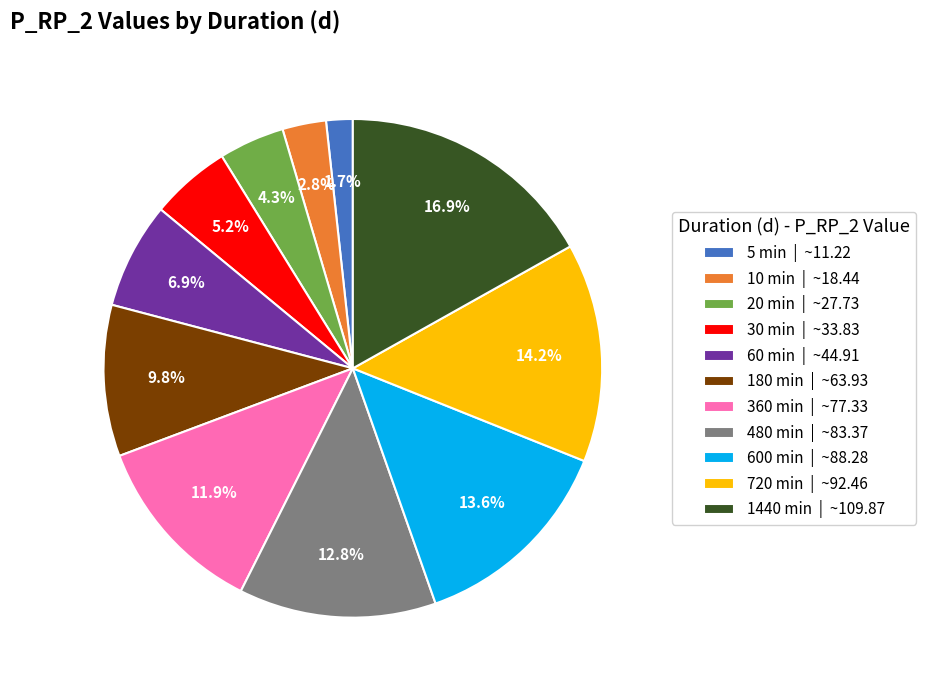

Which category has the biggest portion of the pie?

1440 min | ~109.87